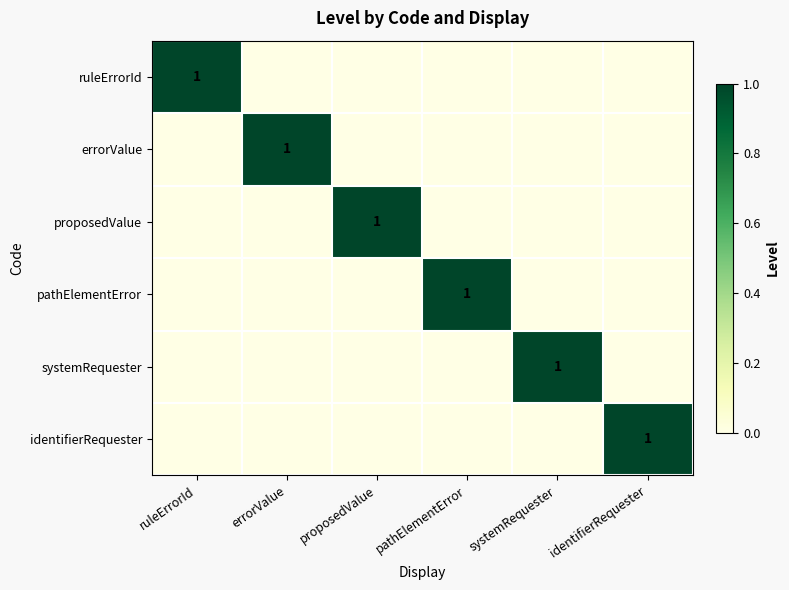

The proposedValue series shows 1 at proposedValue. True or false?

True